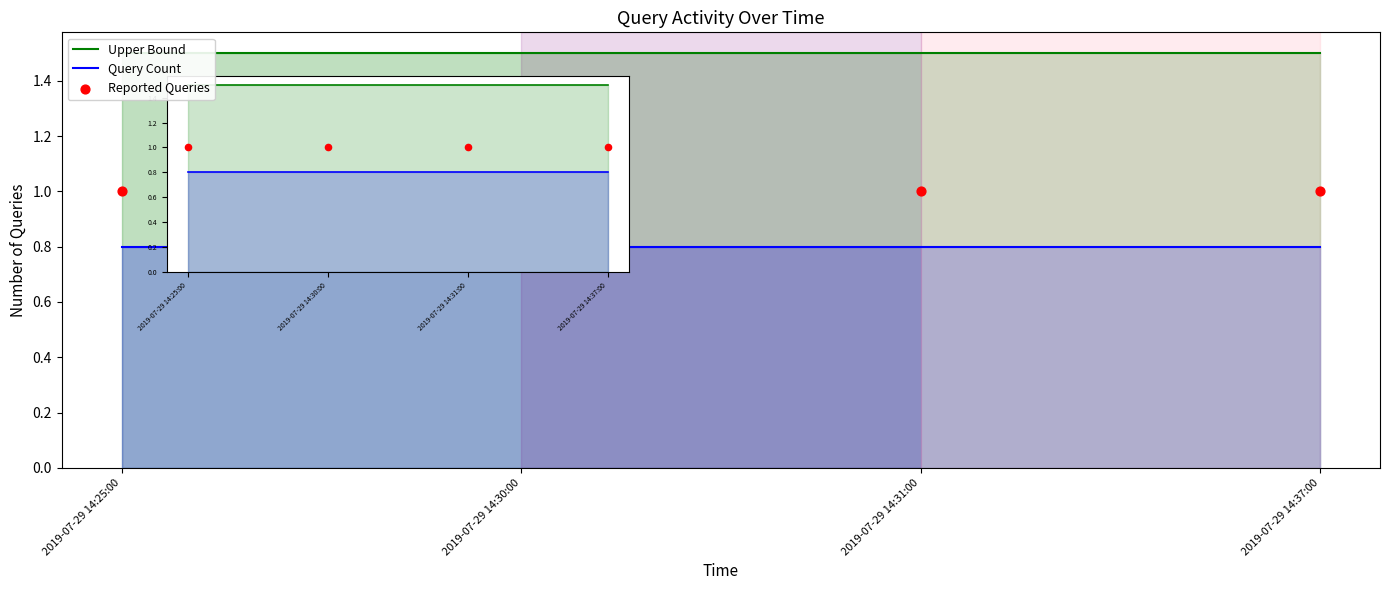

At which category is the sum across all series the highest?

2019-07-29 14:25:00